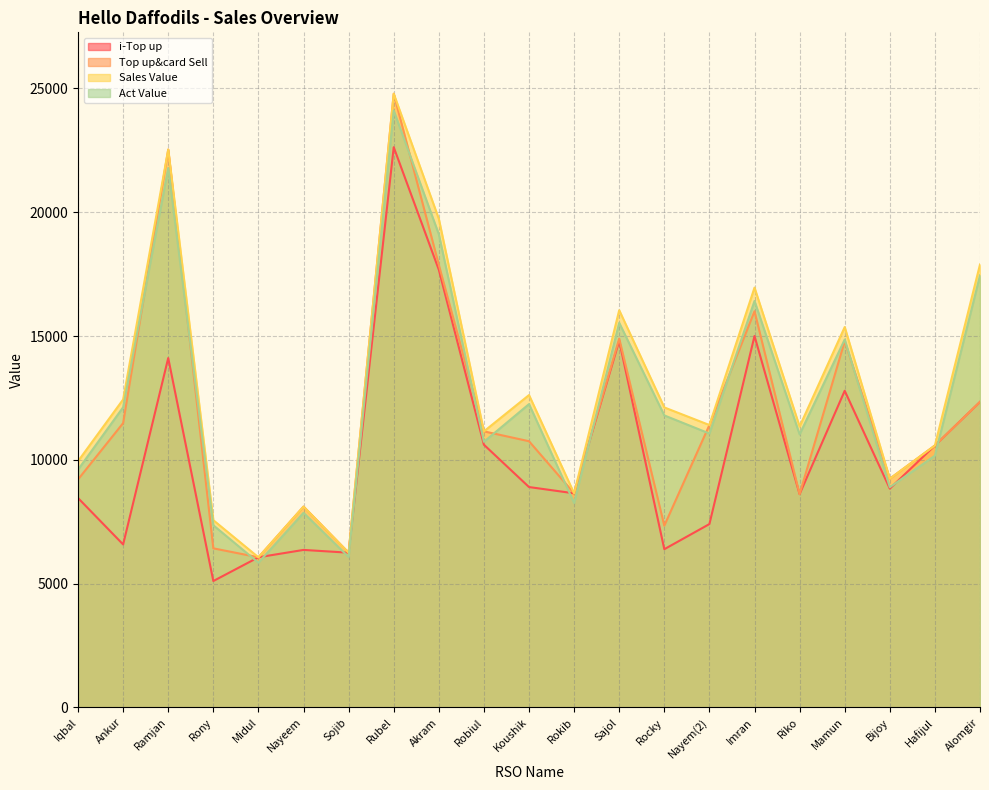

What is the label of the 13th point from the right?

Akram